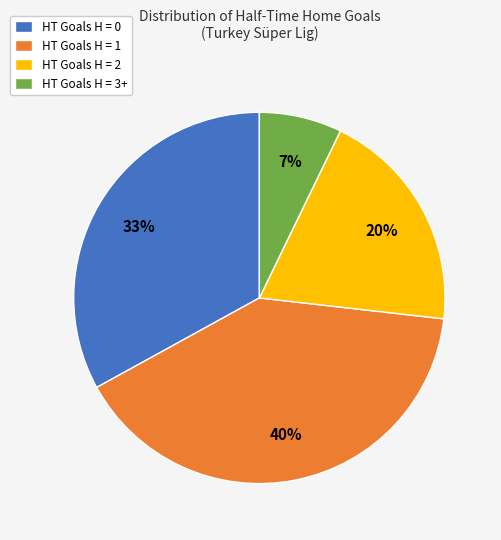

Is it true that HT Goals H = 2 is 20% of the pie?

True